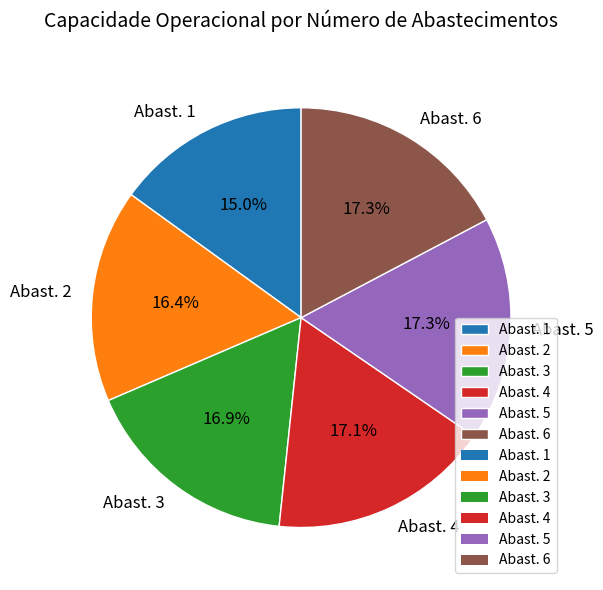

How many segments does this pie chart have?

6